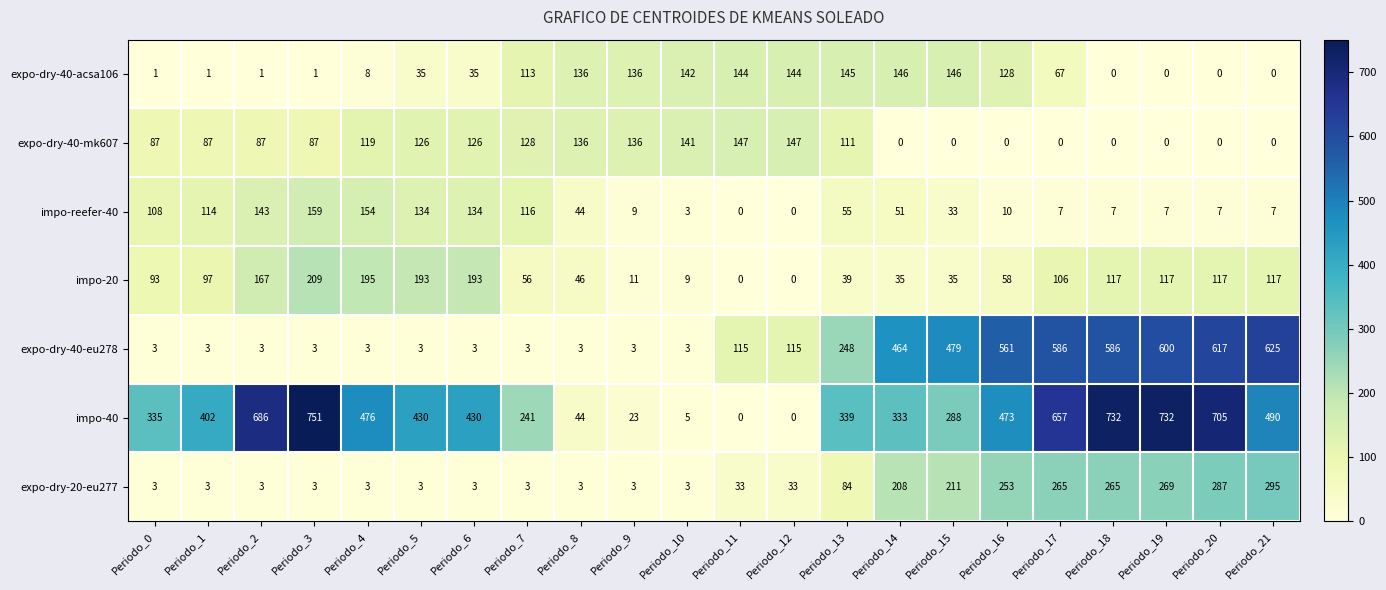

True or false: impo-reefer-40 has a value of 181 at Periodo_5.

False